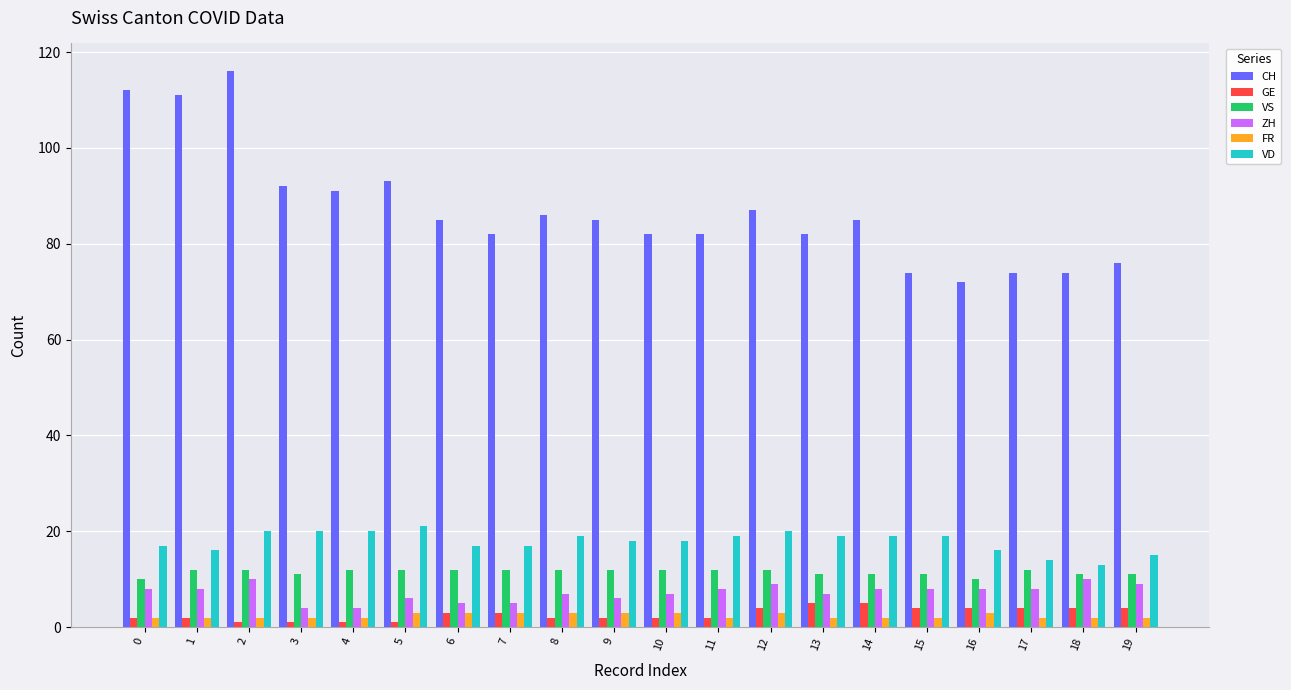

What is the minimum value for CH?

72